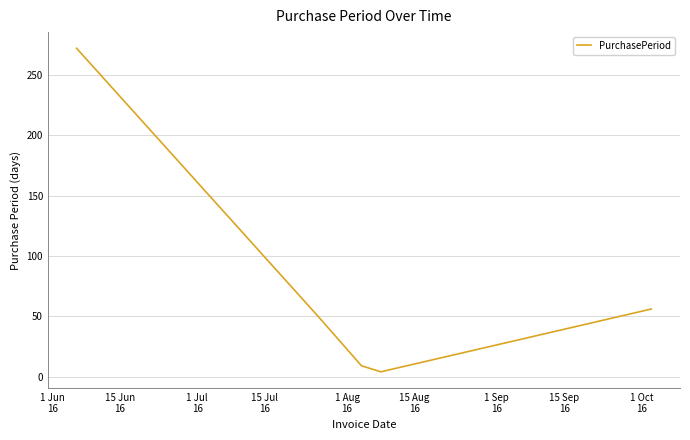

Does the chart display data point markers on the line(s)?

No